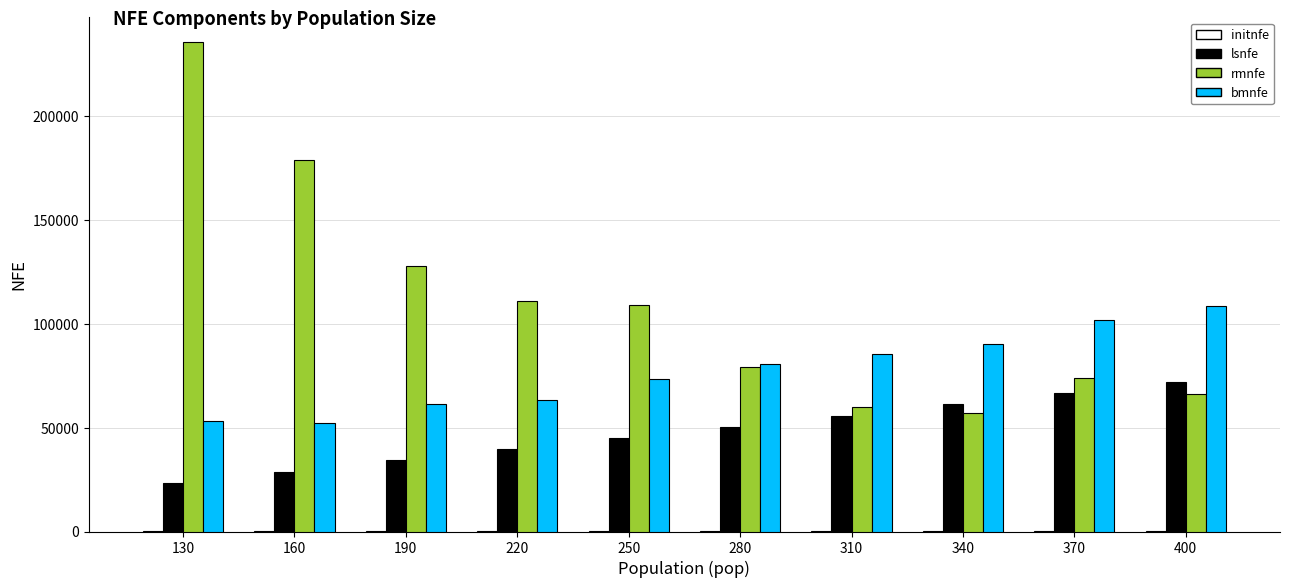

True or false: lsnfe has a value of 61200.0 at 340.

True